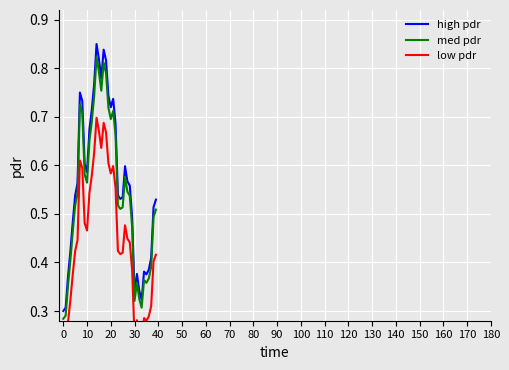

Is the value of med pdr at 34 greater than the value of low pdr at 19?

No